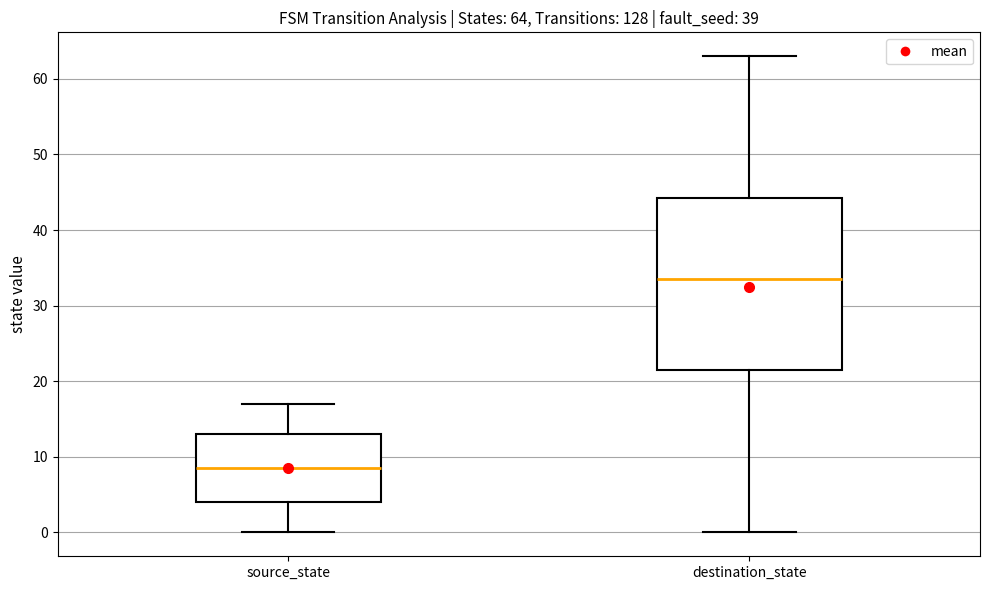

Which box's median line is the lowest?

source_state